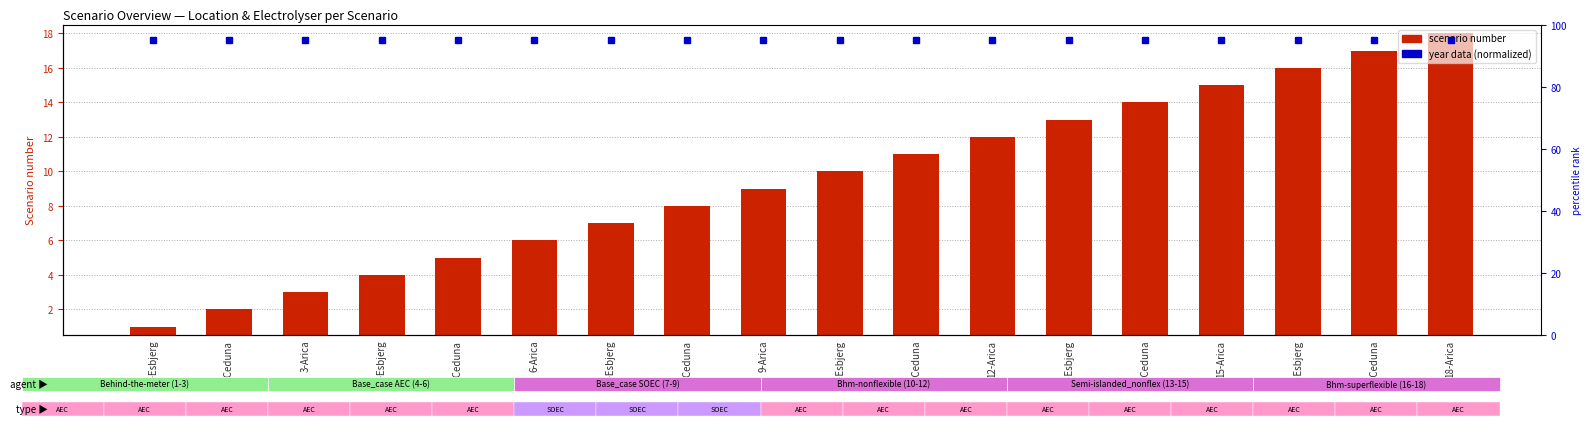

Reading left to right, what are all the values shown in this chart?

scenario number: 1	2	3	4	5	6	7	8	9	10	11	12	13	14	15	16	17	18
percentile rank within the sample: 95	95	95	95	95	95	95	95	95	95	95	95	95	95	95	95	95	95